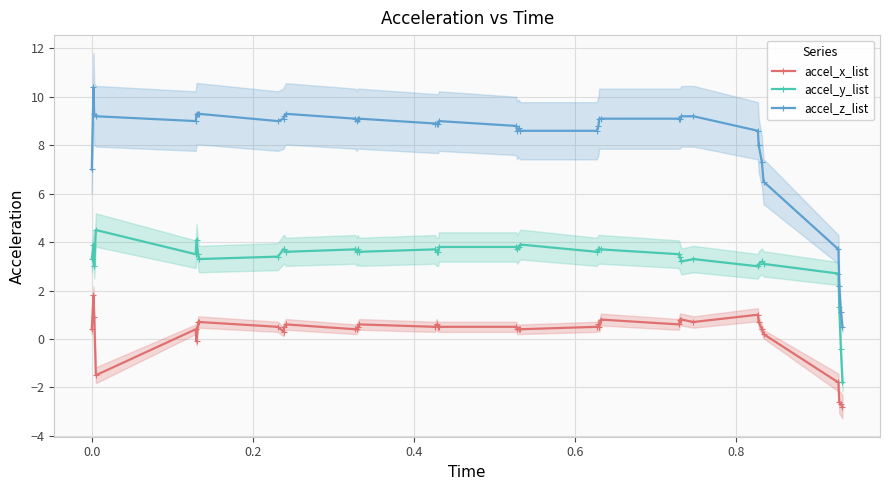

What is the value of the accel_z_list point at the 10th from the left?

9.1